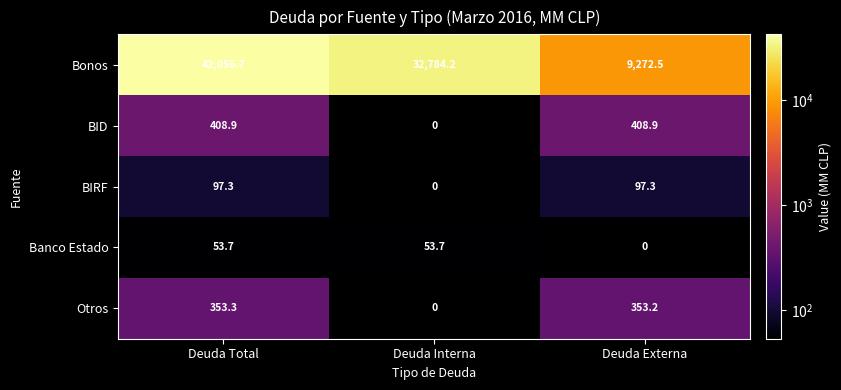

True or false: Otros has a value of 247.2 at Deuda Externa.

False